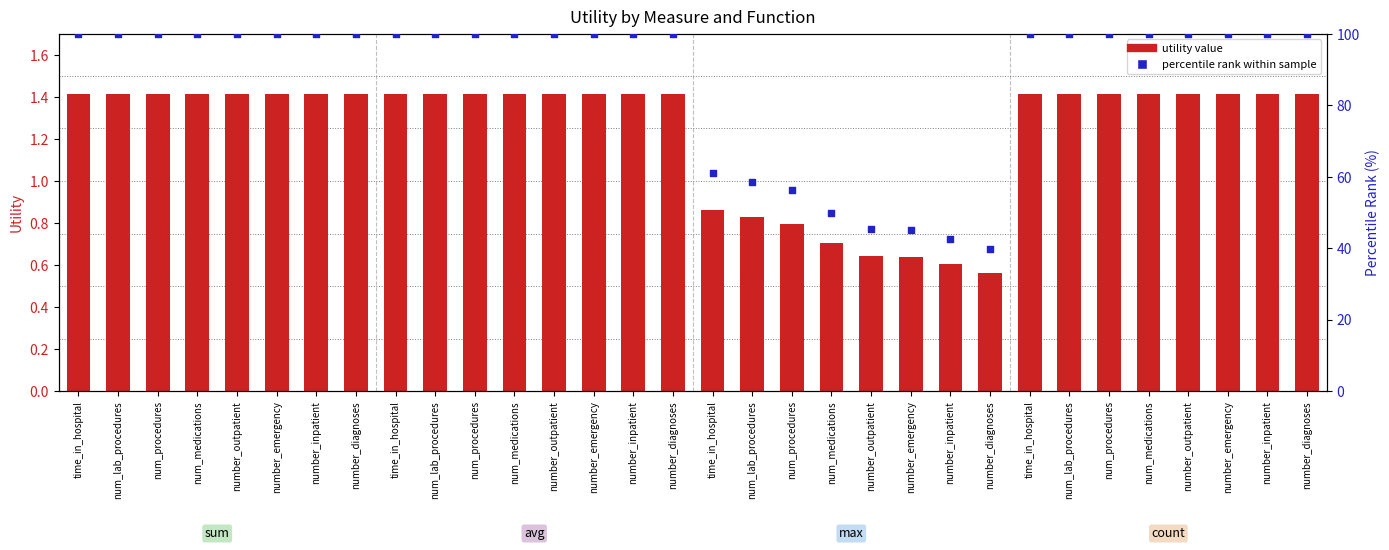

Which series contains the lowest Y value?

utility value